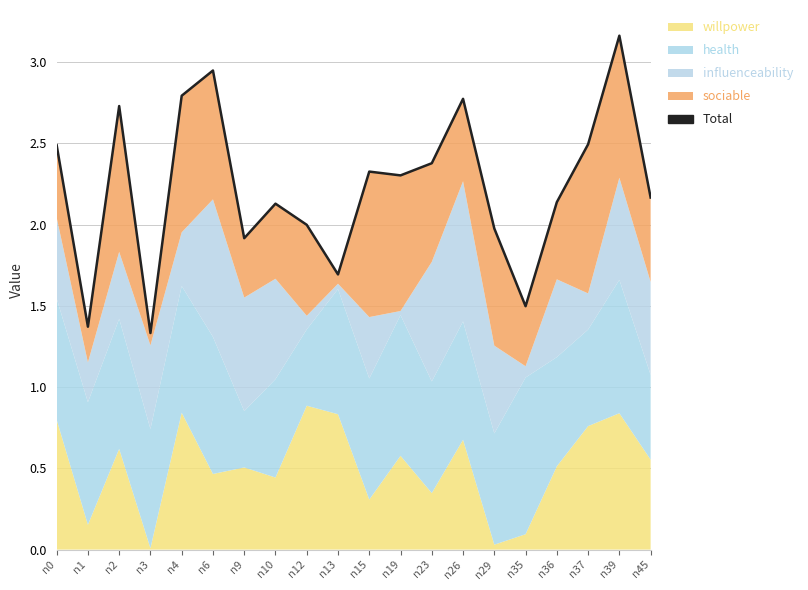

What is the value of the 13th point from the left?

2.4